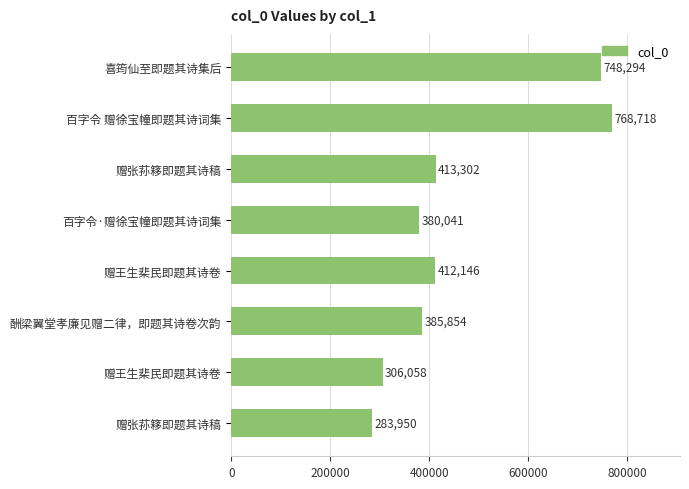

How many distinct data groups are displayed?

1